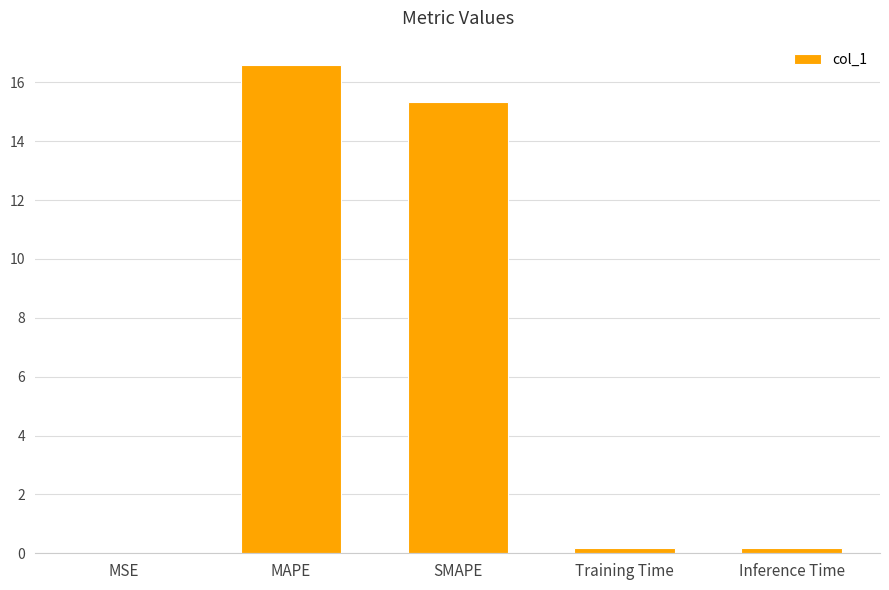

Which category has the highest value across all series?

MAPE